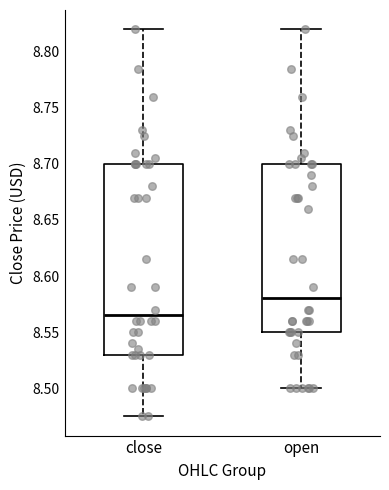

Reading left to right, transcribe this box plot: for each box, give where its median line is, the range the box spans, and where its two whiskers end, as read against the y-axis. The values are not printed on the chart, so give them approximately, as read against the axis.

close: median 8.565, box 8.530 to 8.700, whiskers 8.475 to 8.820
open: median 8.580, box 8.550 to 8.700, whiskers 8.500 to 8.820